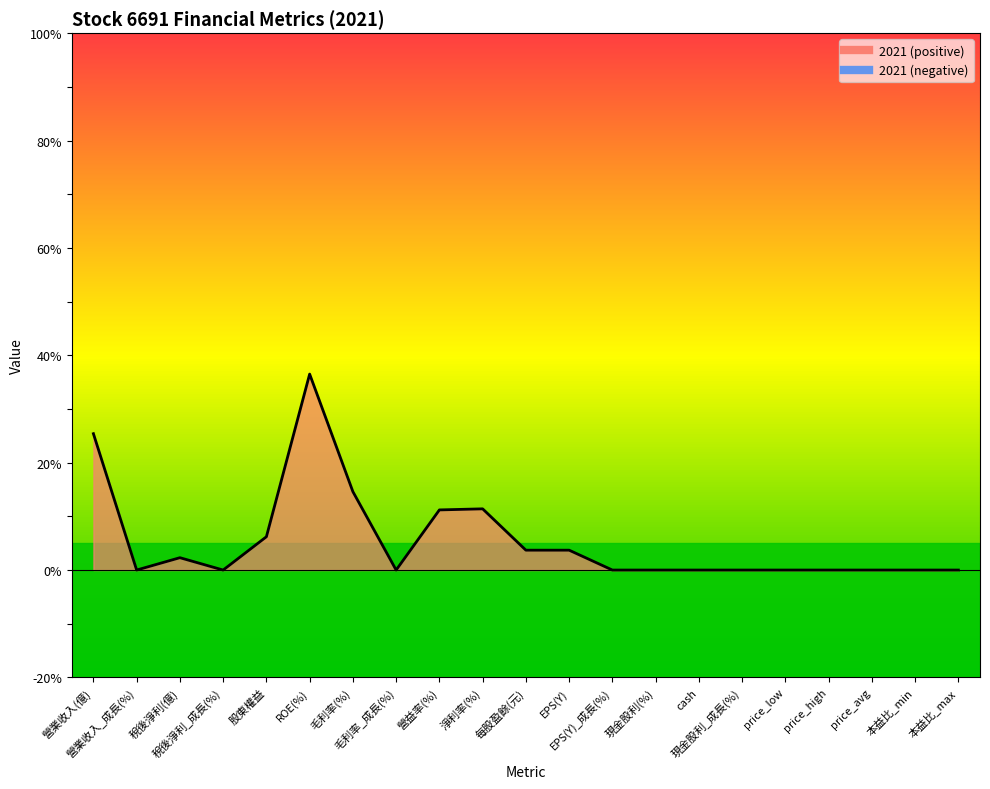

Which has a higher value, 毛利率(%) or price_avg?

毛利率(%)